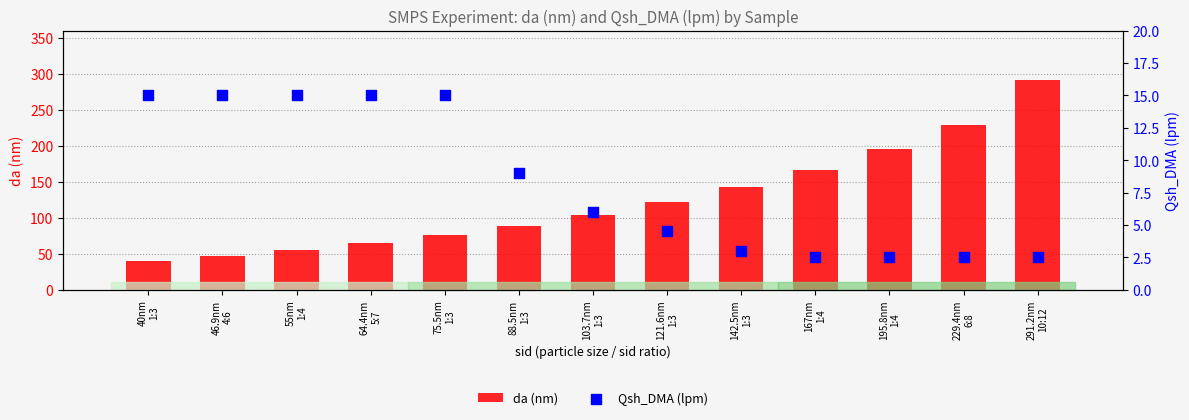

Which series has the largest total across all categories?

da (nm)